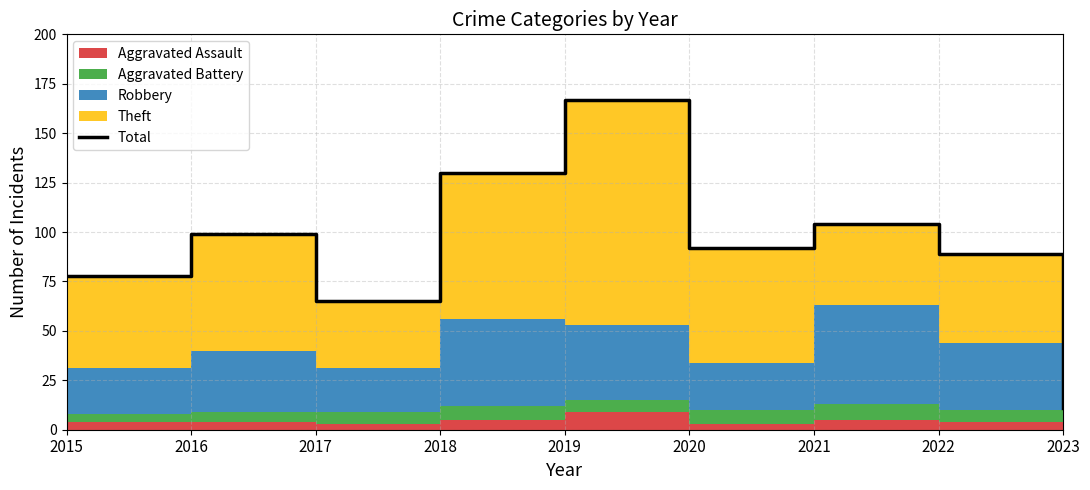

Reading left to right, transcribe all the data shown in this chart.

78	99	65	130	167	92	104	89	11